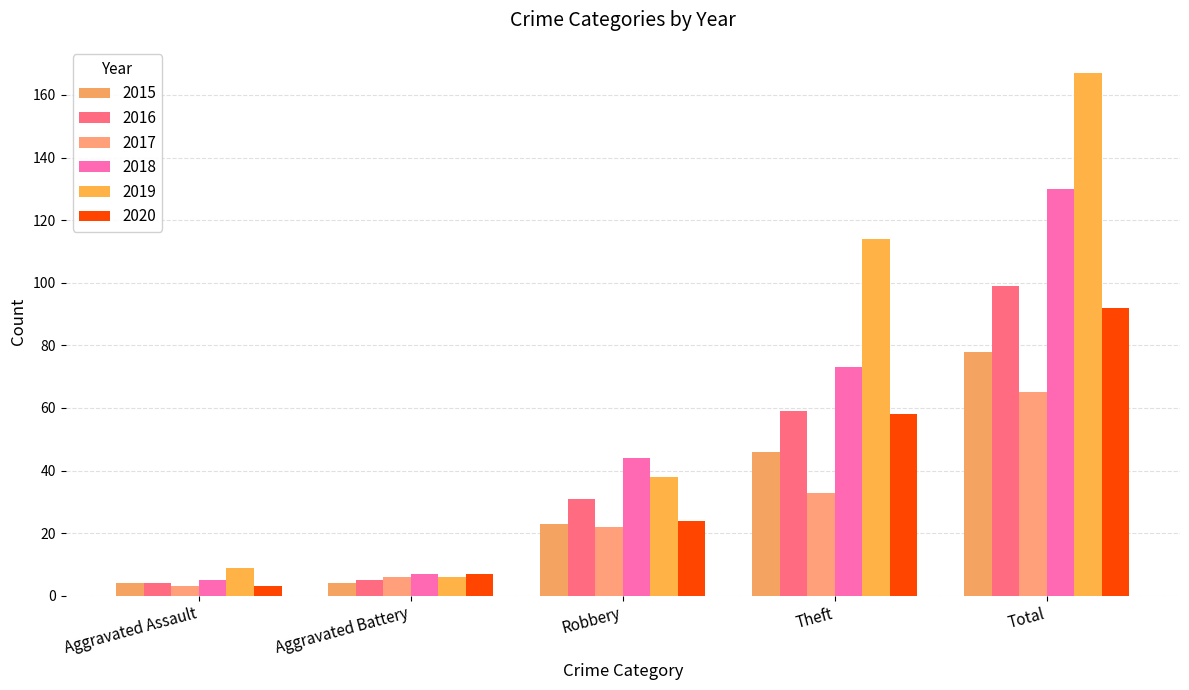

Which series changed the most between Aggravated Battery and Robbery?

2018